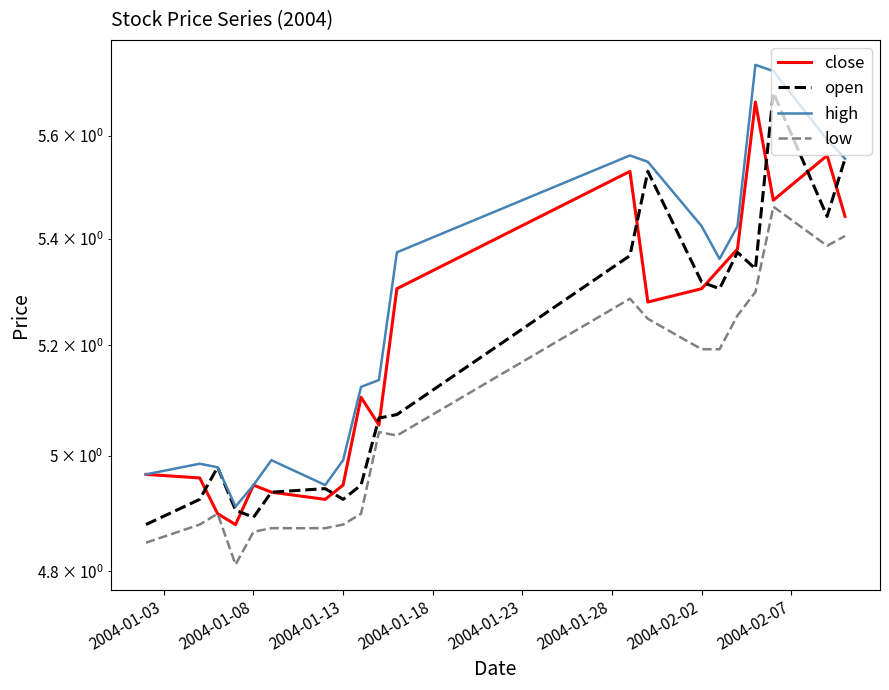

How many categories are shown in the chart?

20